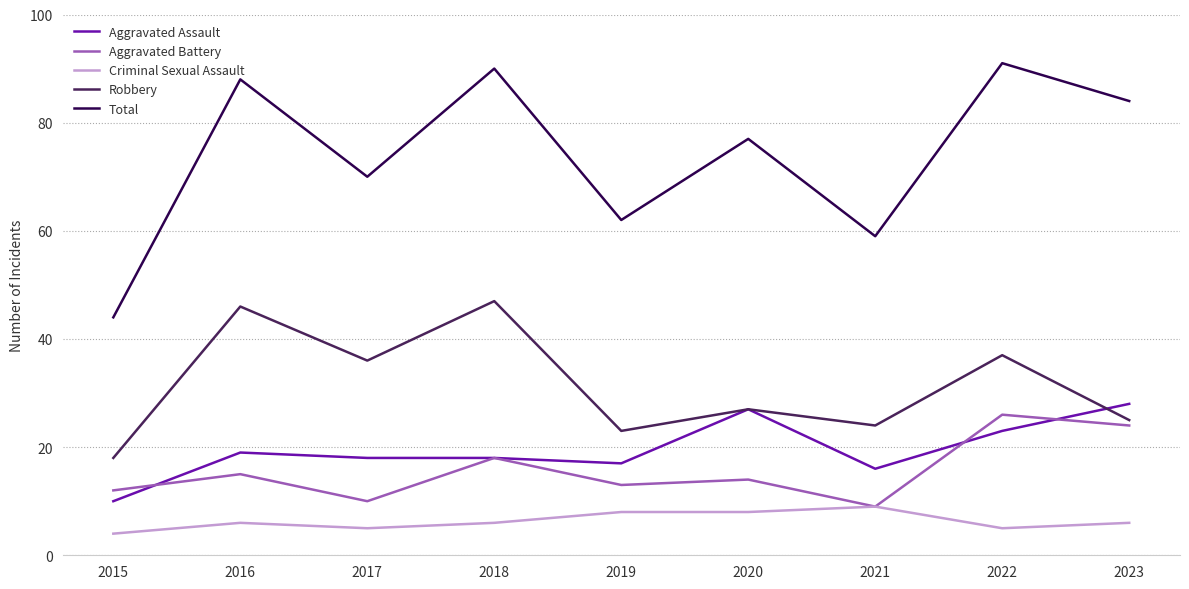

What is the sum of the Total values at 2018 and 2017?

160